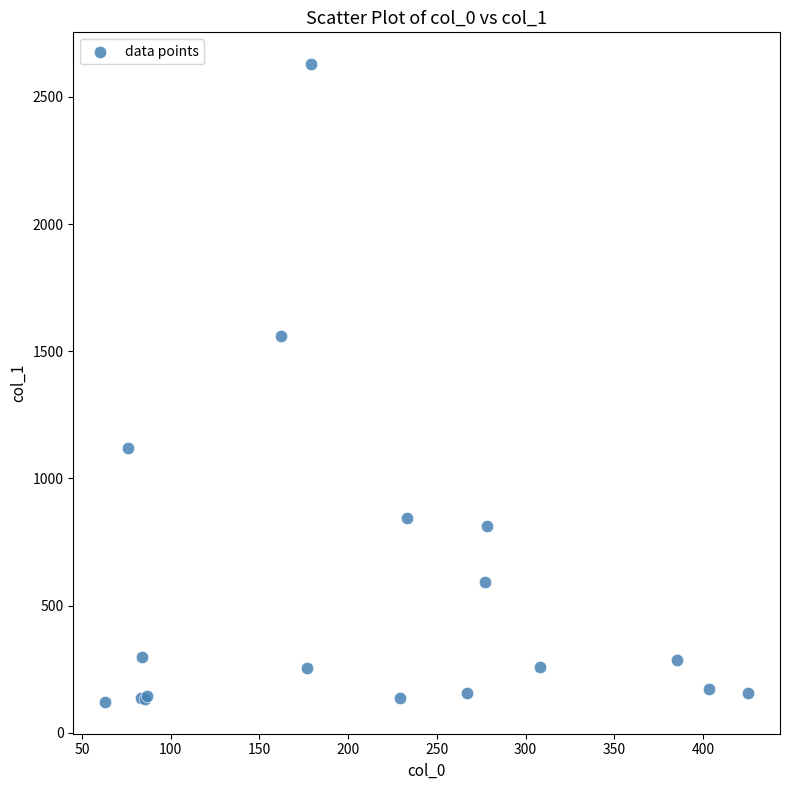

What Y value in the scatter plot is closest to 1375?

1561.9